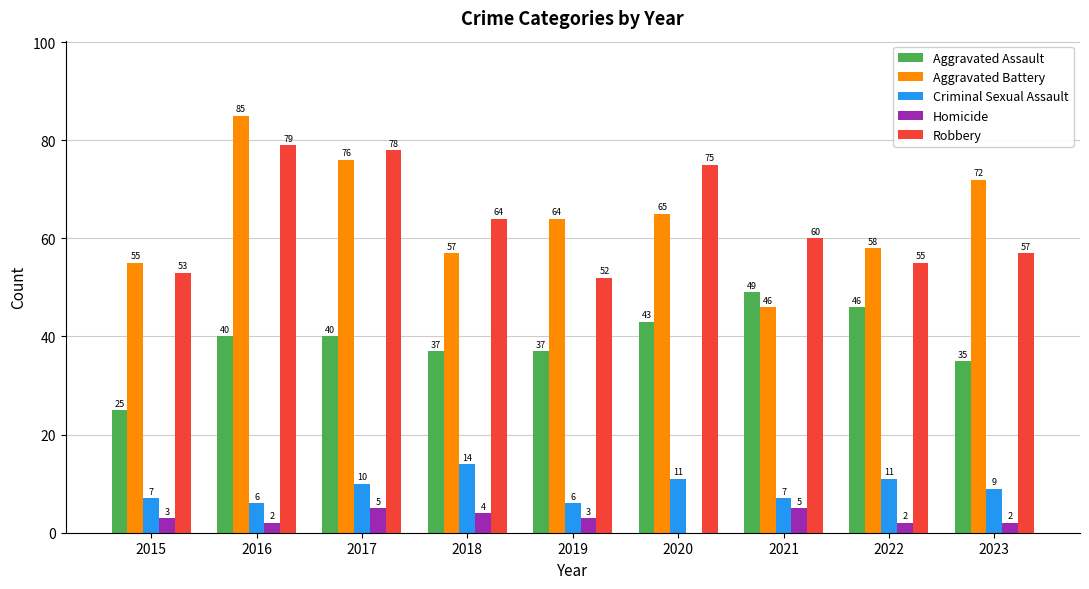

What is the sum of all Criminal Sexual Assault values?

81